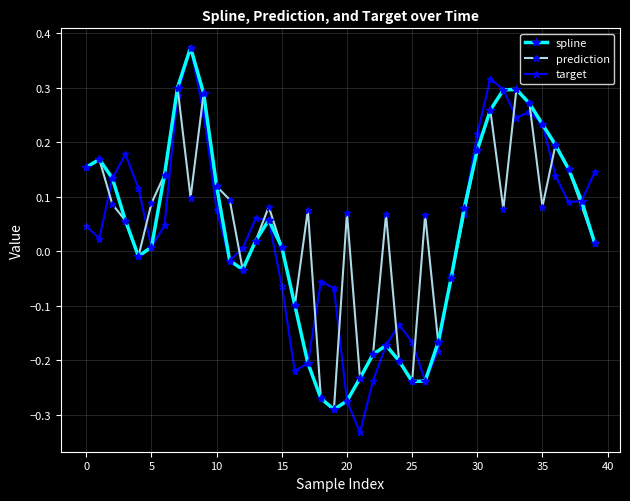

True or false: prediction has more than 2 points higher than both neighbors.

True